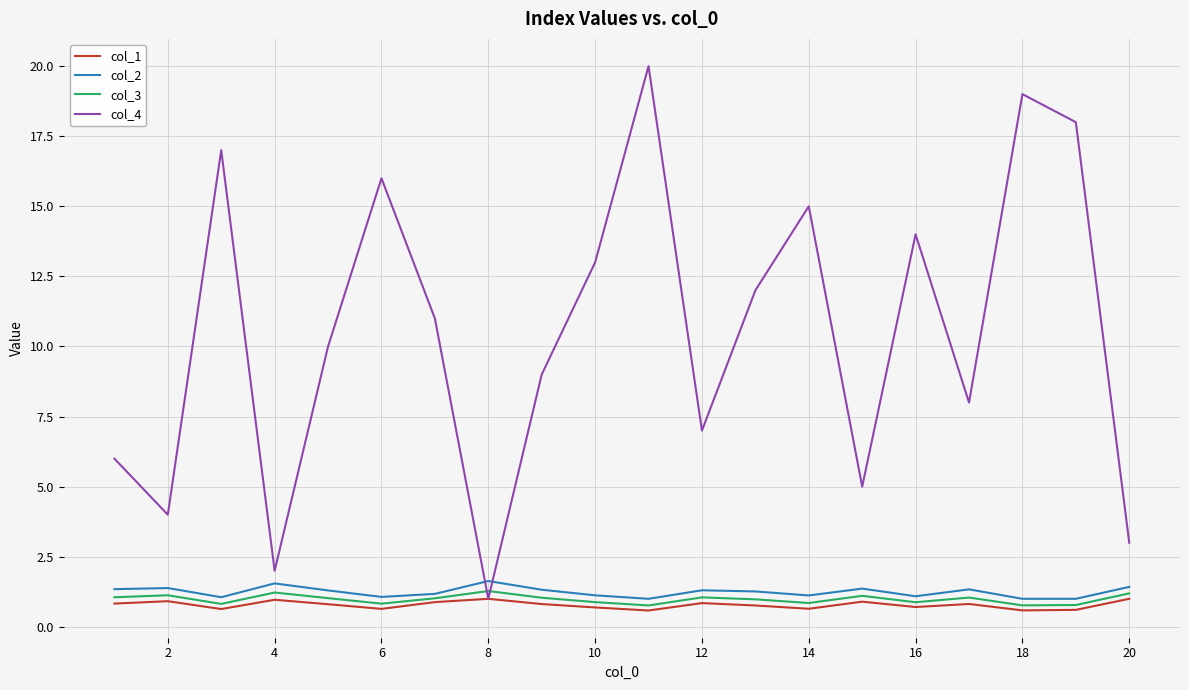

Which series has the widest spread of values?

col_4